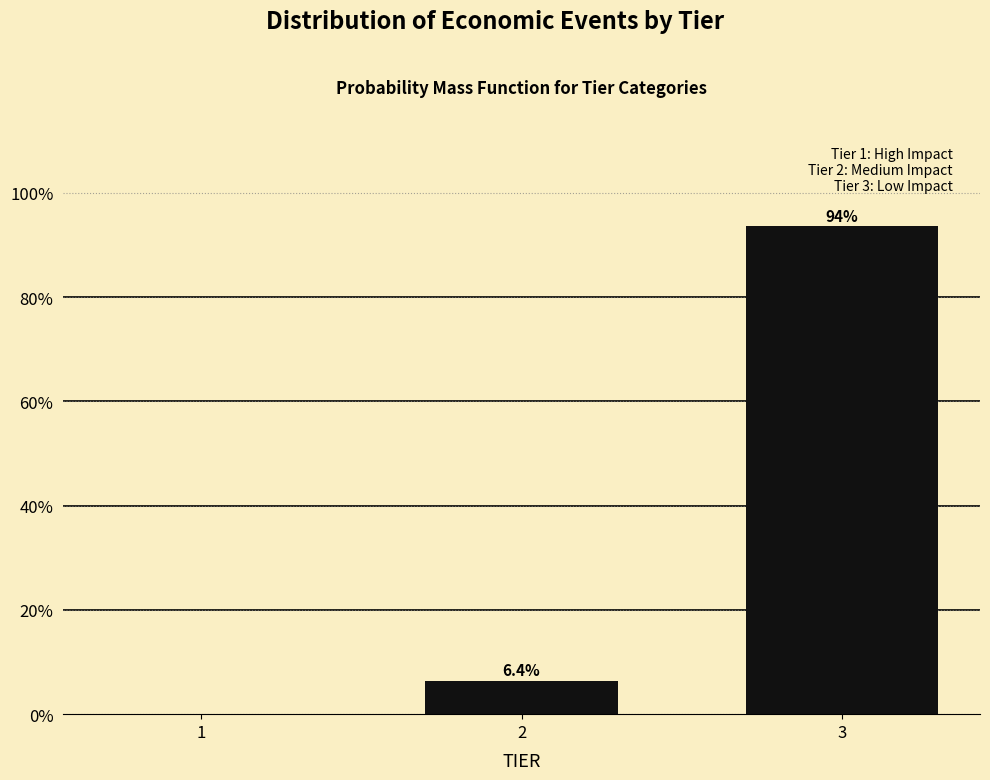

Reading left to right, transcribe all the data shown in this chart.

1=0.0	2=6.4	3=93.6